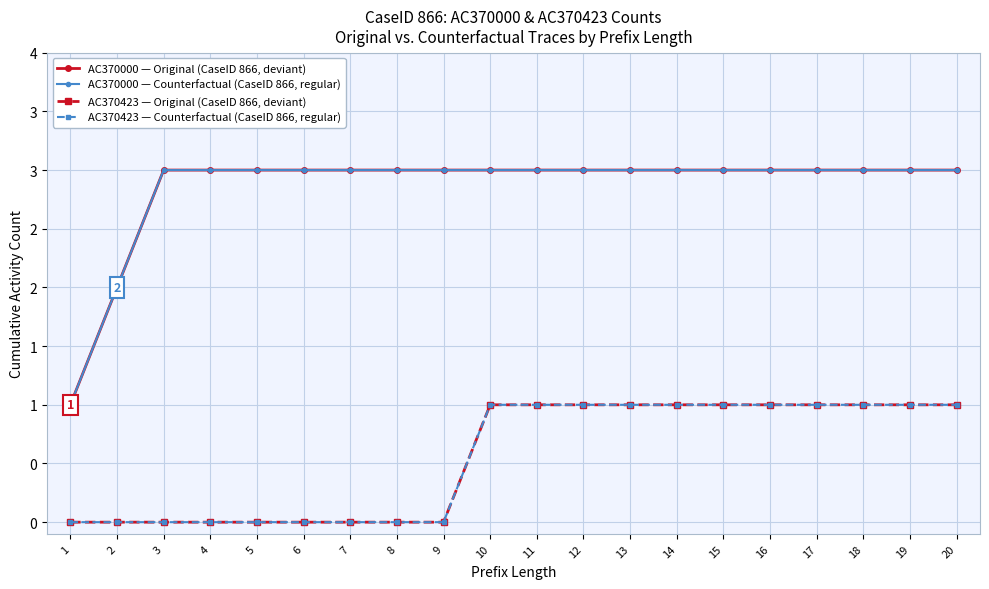

What is the difference between the second highest and minimum values in the AC370423 — Counterfactual (CaseID 866, regular) series?

1